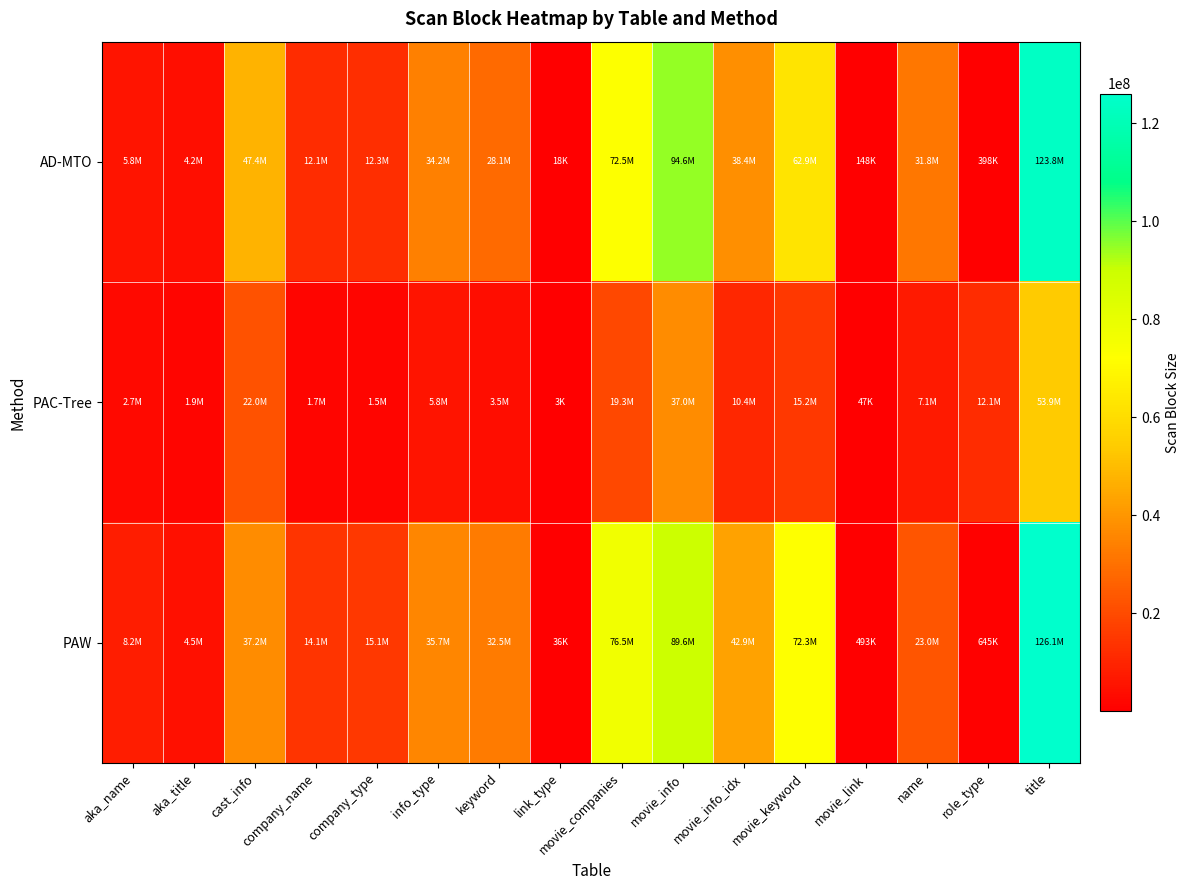

At which category does the chart reach its peak across all series?

title